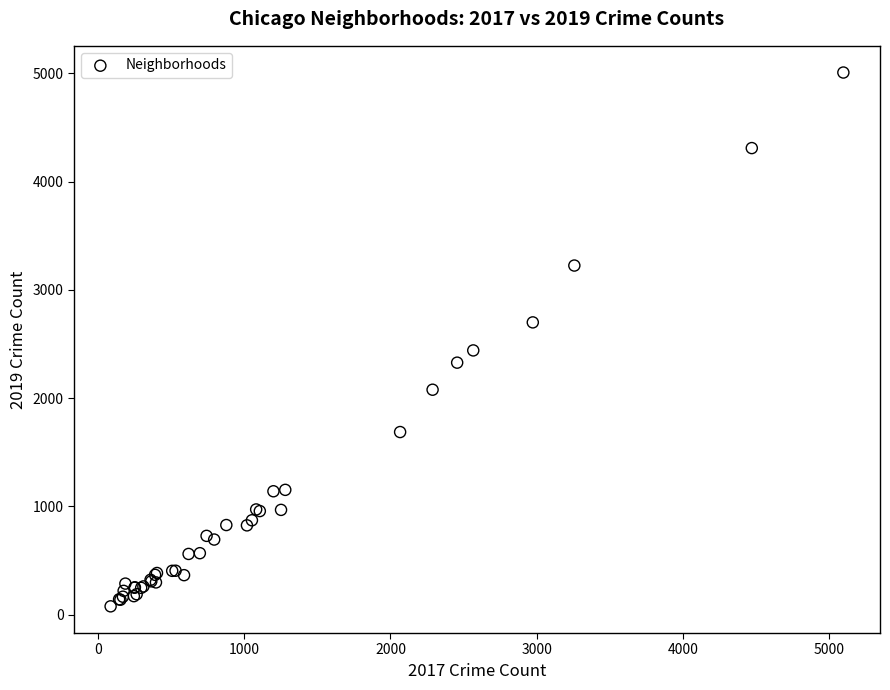

What Y value in the scatter plot is closest to 2542?

2441